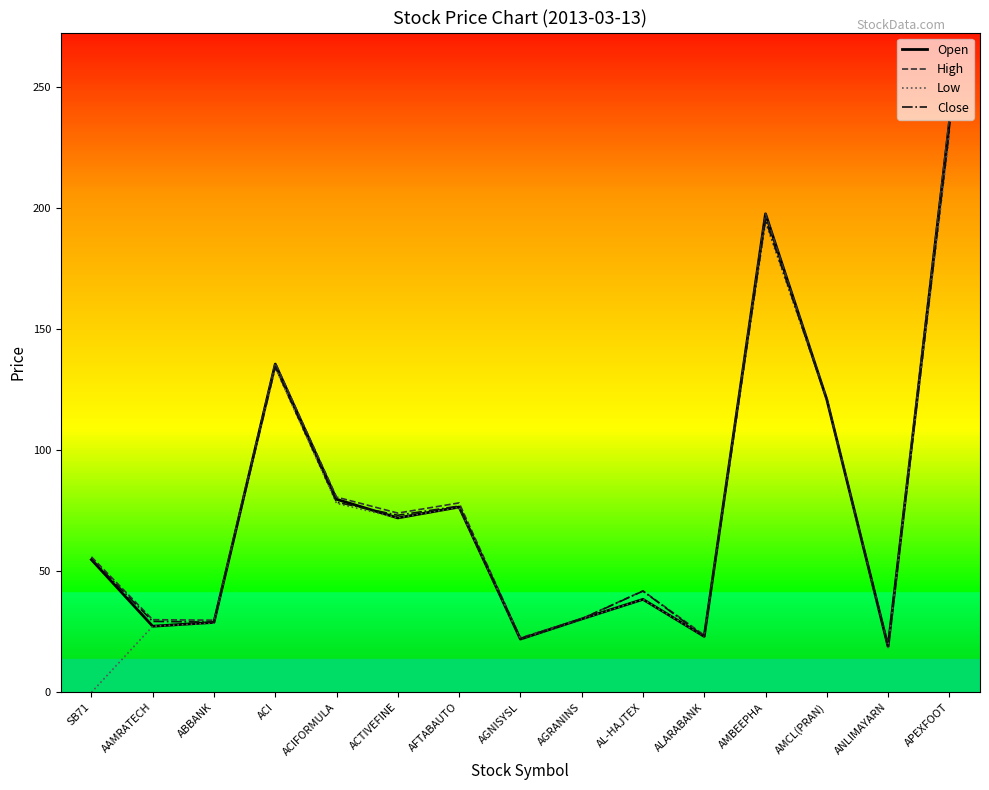

What is the approximate value of Close at AMCL(PRAN)?

120.9